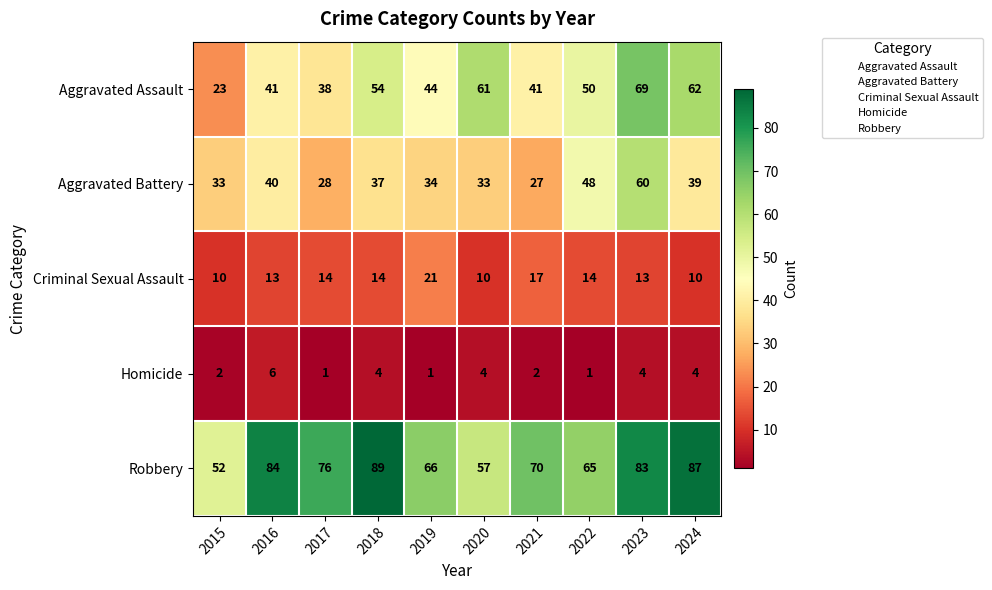

The Robbery series shows 158 at 2018. True or false?

False